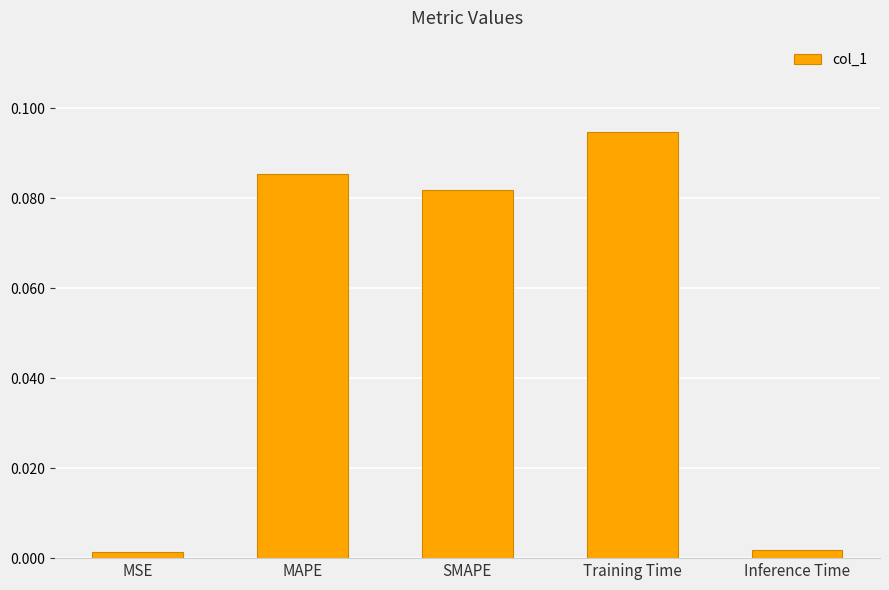

Which label corresponds to the largest value in the chart?

Training Time